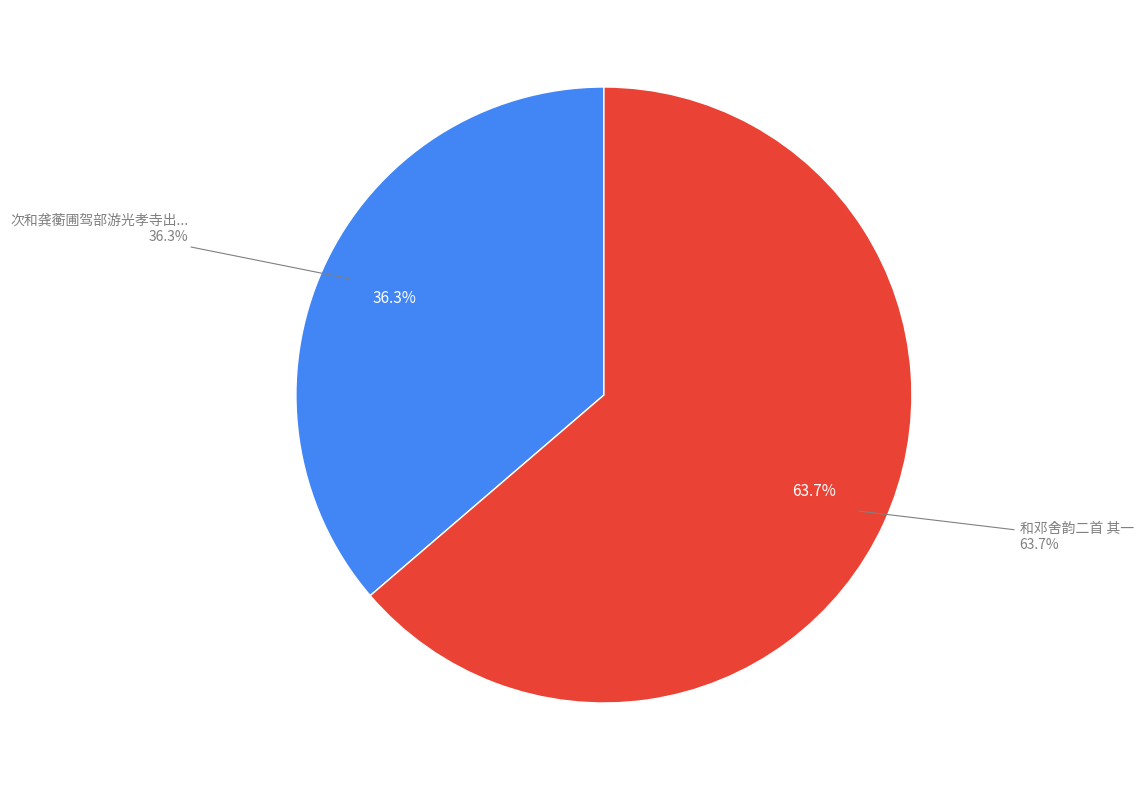

Is it true that 和邓舍韵二首 其一 is 64% of the pie?

True